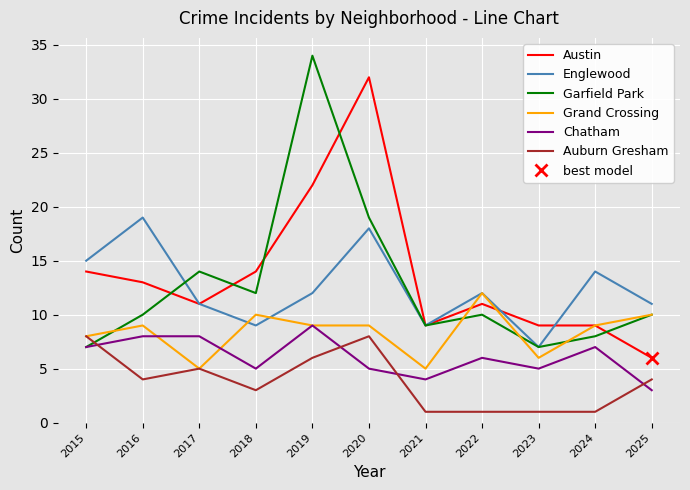

What is the difference between the maximum and minimum values in the Chatham series?

6